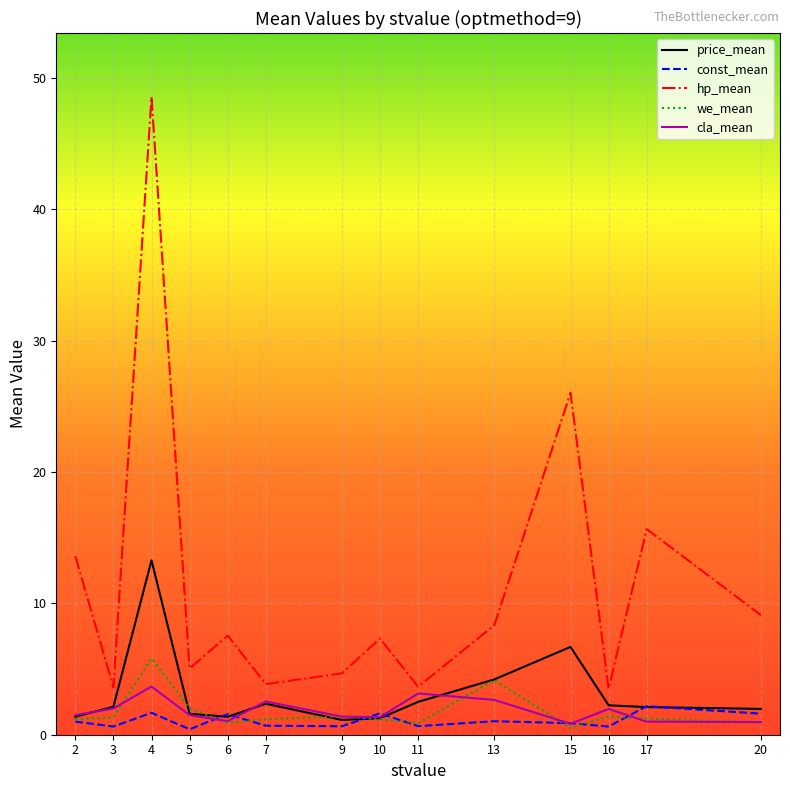

At how many categories does at least one series exceed 21?

2